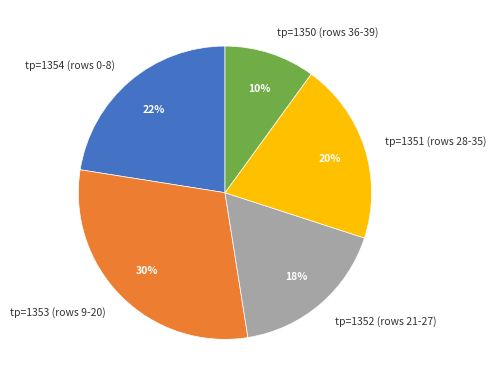

Which category has the biggest portion of the pie?

tp=1353 (rows 9-20)